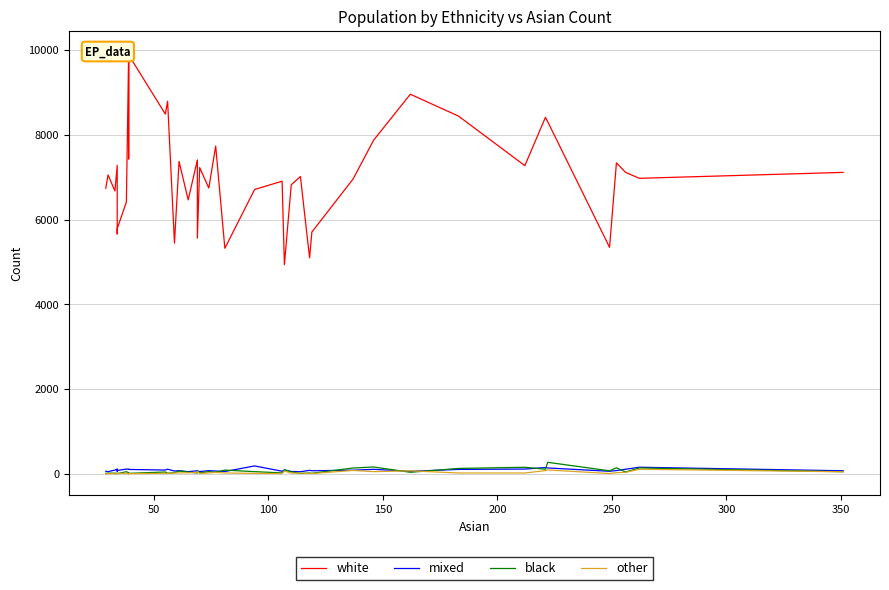

Is this an area chart (filled region under the line)?

No